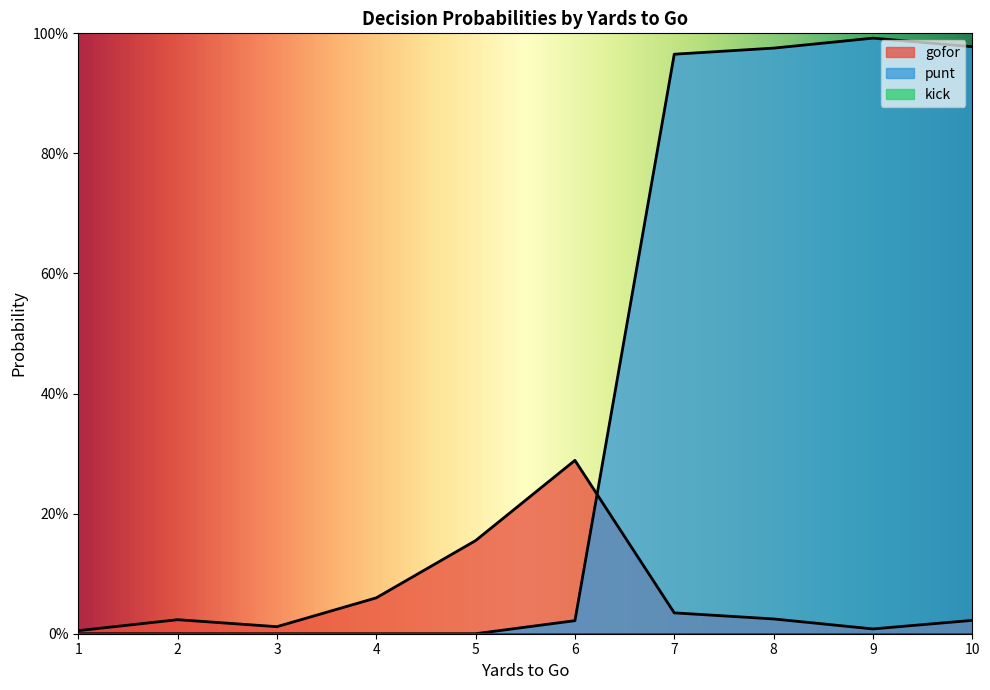

What is the average value of the gofor series?

0.1